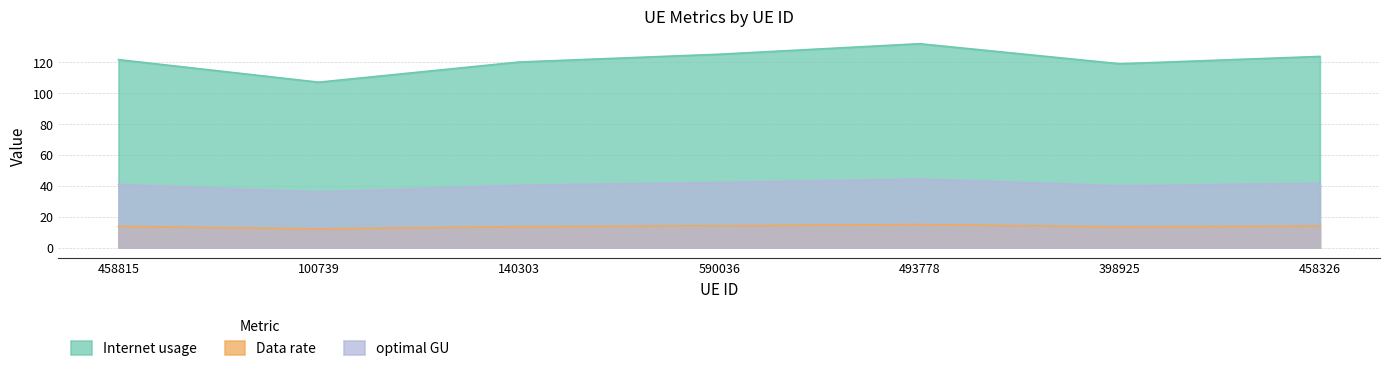

True or false: optimal GU and Data rate cross at least once.

False